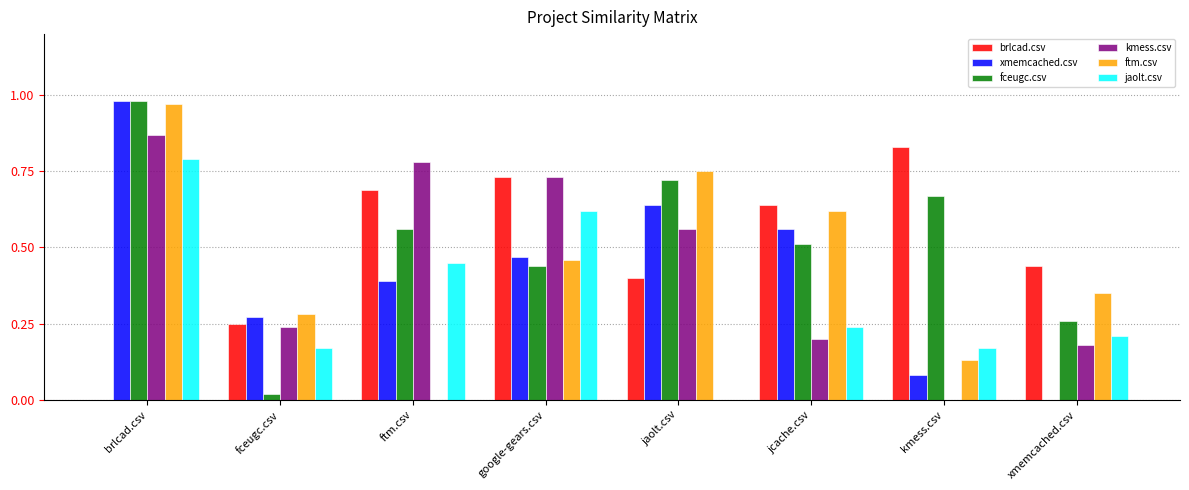

The value of xmemcached.csv at kmess.csv is 0.0. True or false?

False